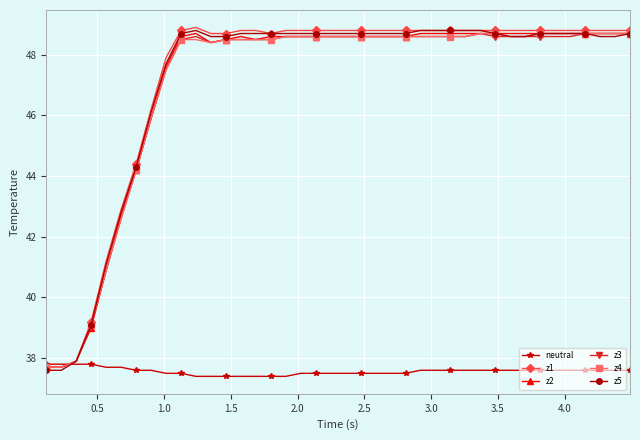

How many data points in z1 are less than 48?

9